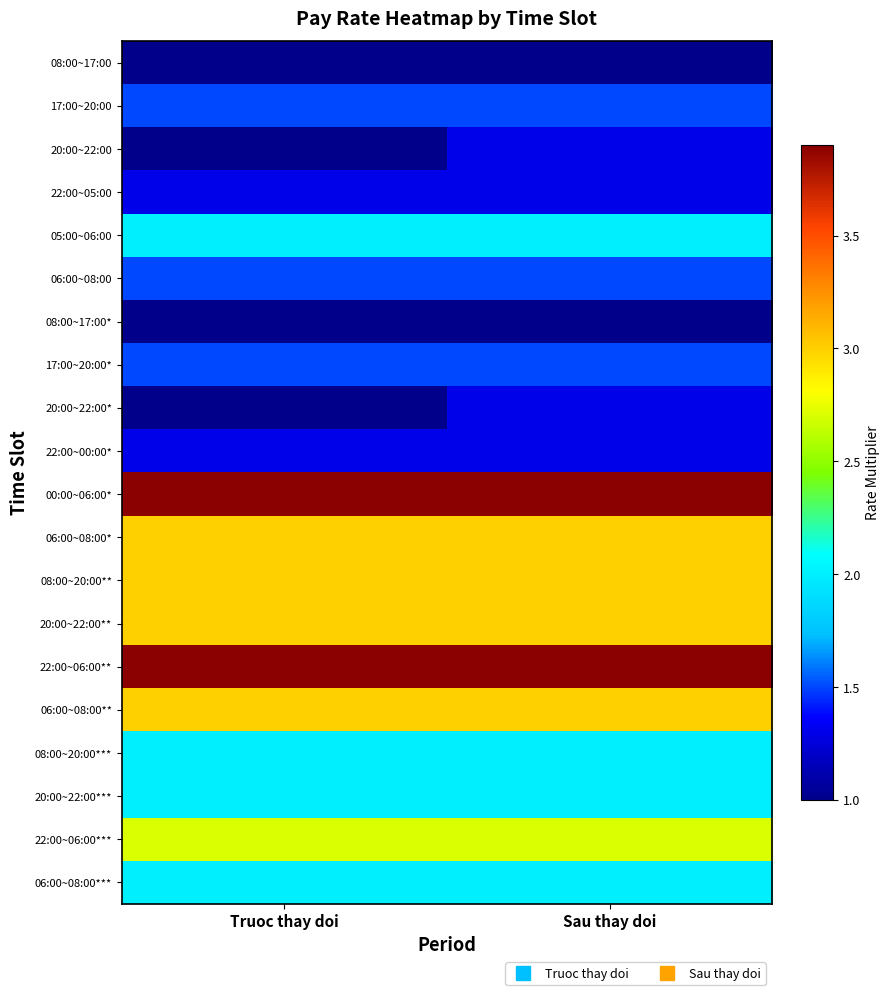

Reading left to right, extract all data points from this chart.

08:00~17:00: Truoc thay doi=1.0	Sau thay doi=1.0
17:00~20:00: Truoc thay doi=1.5	Sau thay doi=1.5
20:00~22:00: Truoc thay doi=1.0	Sau thay doi=1.3
22:00~05:00: Truoc thay doi=1.3	Sau thay doi=1.3
05:00~06:00: Truoc thay doi=2.0	Sau thay doi=2.0
06:00~08:00: Truoc thay doi=1.5	Sau thay doi=1.5
08:00~17:00*: Truoc thay doi=1.0	Sau thay doi=1.0
17:00~20:00*: Truoc thay doi=1.5	Sau thay doi=1.5
20:00~22:00*: Truoc thay doi=1.0	Sau thay doi=1.3
22:00~00:00*: Truoc thay doi=1.3	Sau thay doi=1.3
00:00~06:00*: Truoc thay doi=3.9	Sau thay doi=3.9
06:00~08:00*: Truoc thay doi=3.0	Sau thay doi=3.0
08:00~20:00**: Truoc thay doi=3.0	Sau thay doi=3.0
20:00~22:00**: Truoc thay doi=3.0	Sau thay doi=3.0
22:00~06:00**: Truoc thay doi=3.9	Sau thay doi=3.9
06:00~08:00**: Truoc thay doi=3.0	Sau thay doi=3.0
08:00~20:00***: Truoc thay doi=2.0	Sau thay doi=2.0
20:00~22:00***: Truoc thay doi=2.0	Sau thay doi=2.0
22:00~06:00***: Truoc thay doi=2.7	Sau thay doi=2.7
06:00~08:00***: Truoc thay doi=2.0	Sau thay doi=2.0